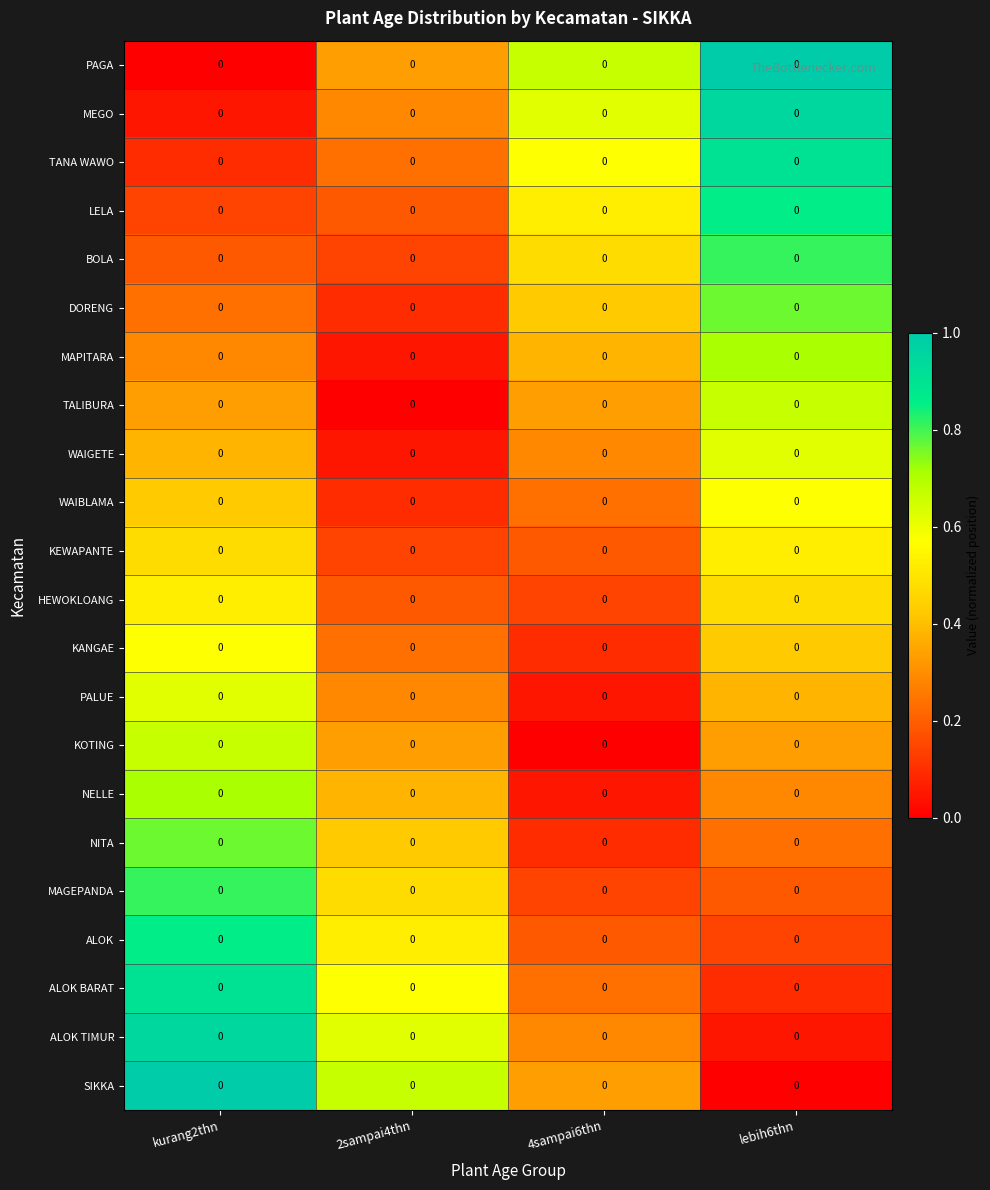

How many distinct data groups are displayed?

22